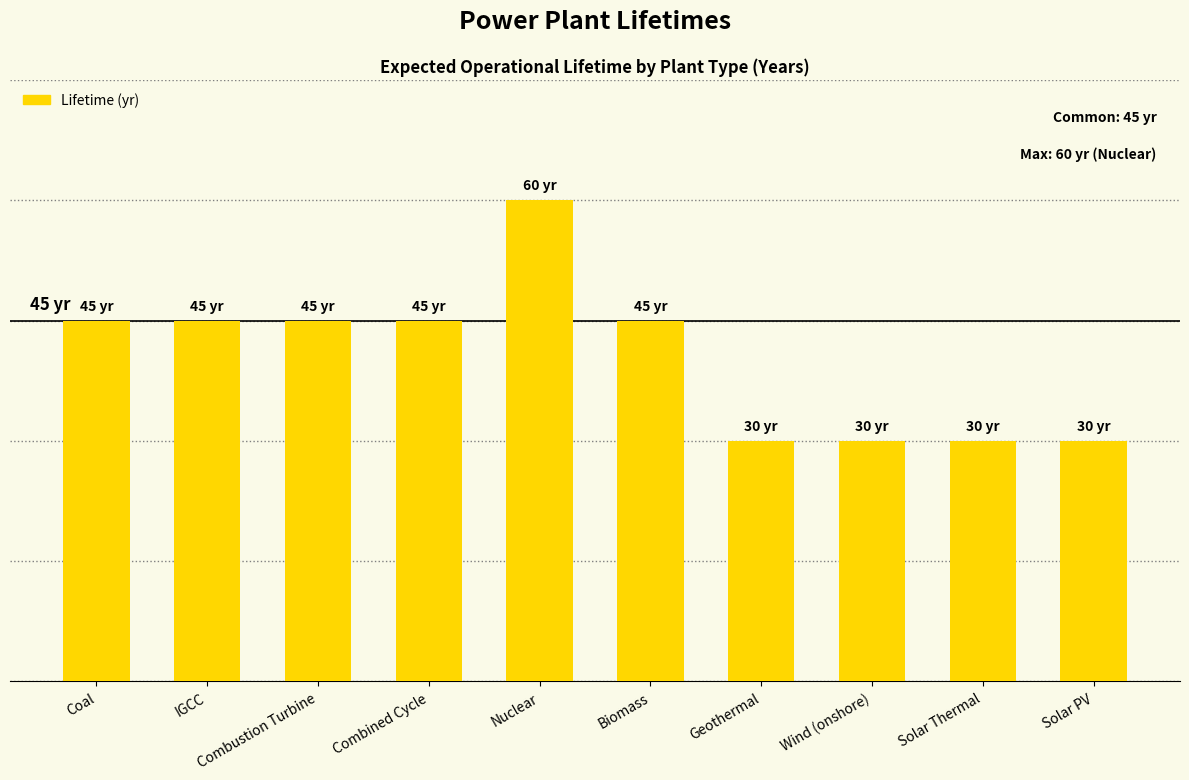

Which category has the highest value across all series?

Nuclear